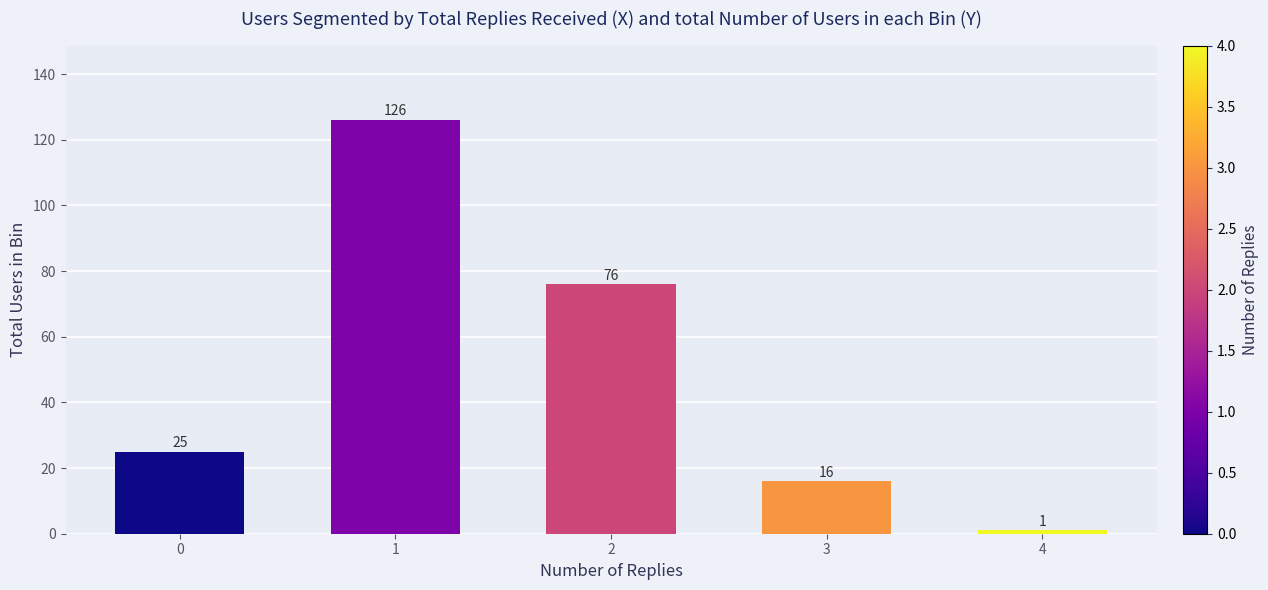

Reading left to right, what are all the values shown in this chart?

25	126	76	16	1